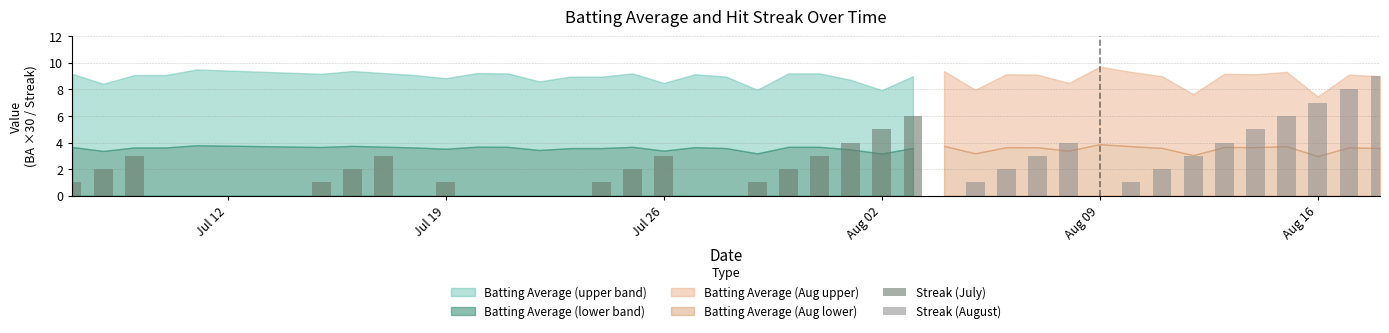

What is the sum of all Streak values?

95.0